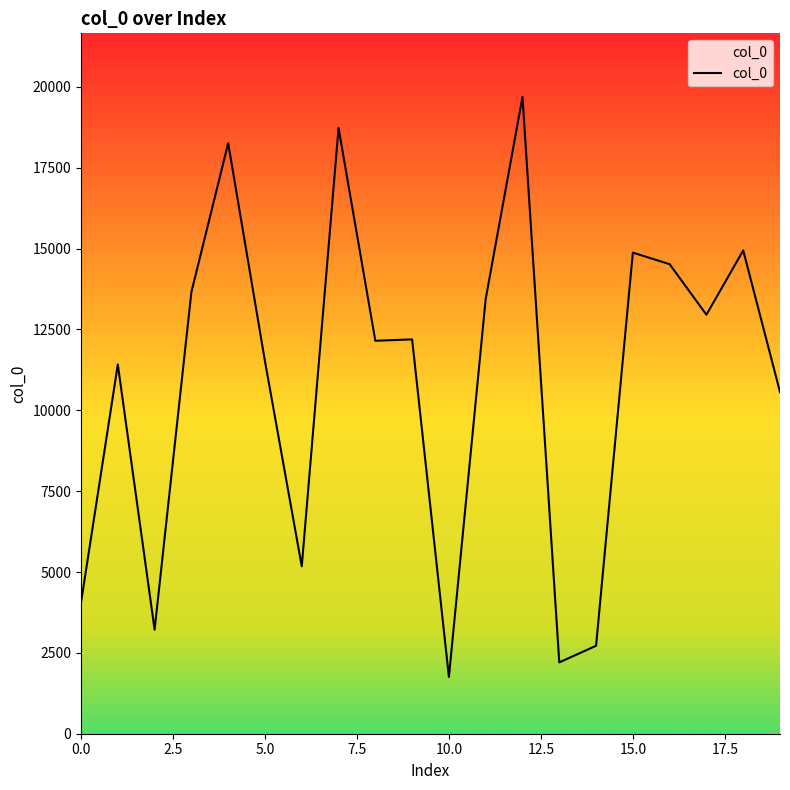

What is the maximum value shown in the chart?

19689